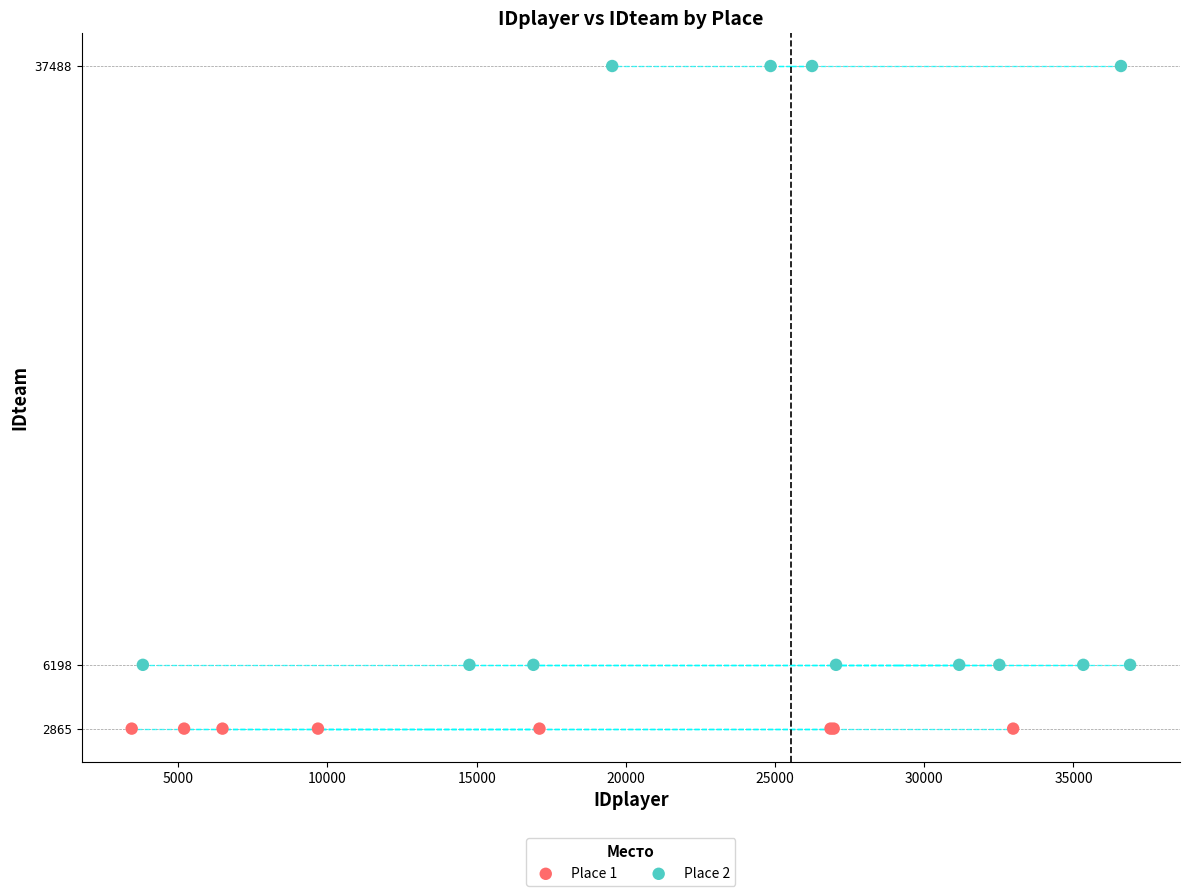

Which series contains the lowest Y value?

Place 1